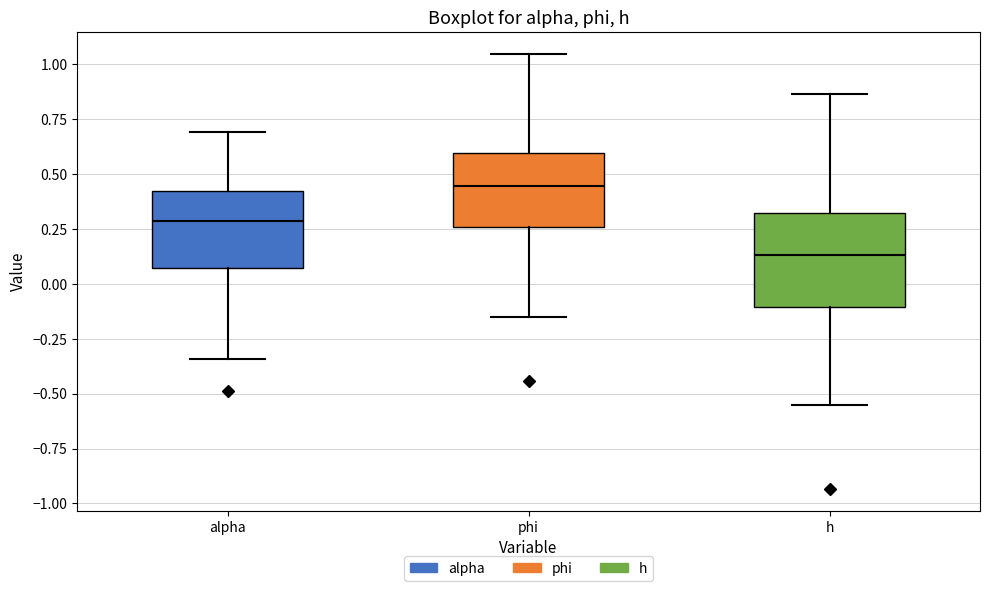

Where does the median line of the box for h sit on the y-axis? The values are not printed on the chart, so give them approximately, as read against the axis.

0.15